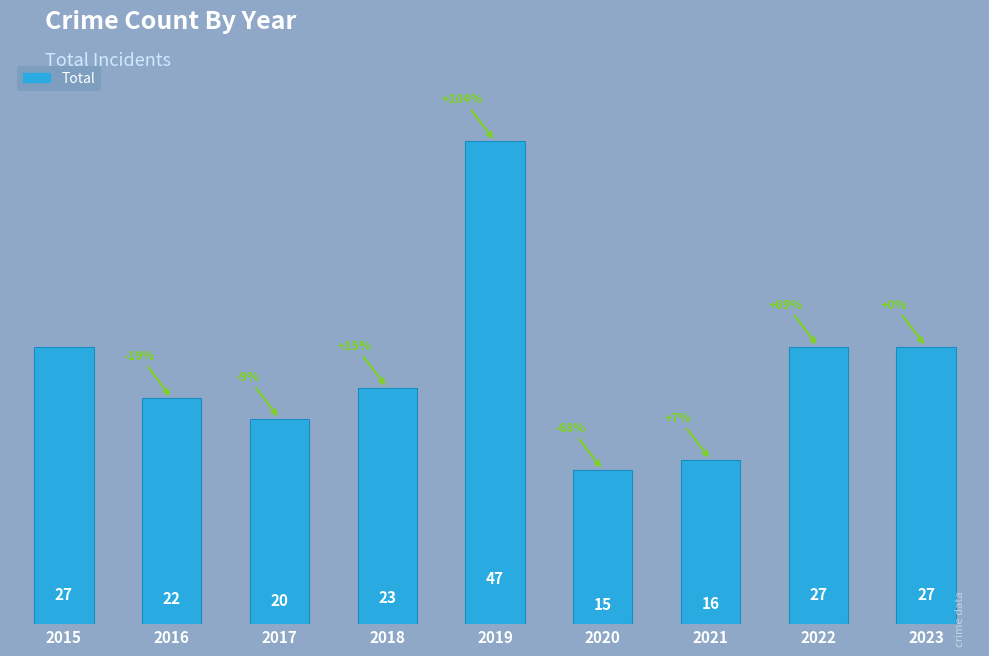

What is the sum of all values?

224